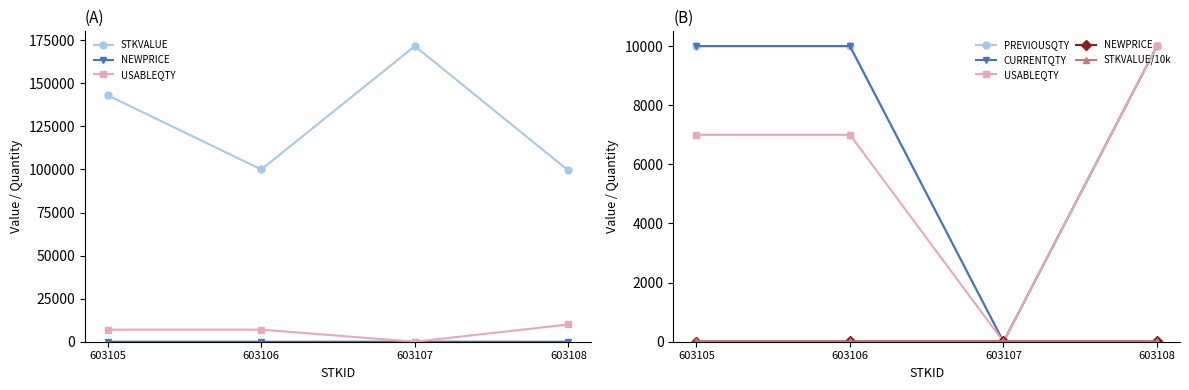

How many interior local peaks does the NEWPRICE series have?

1